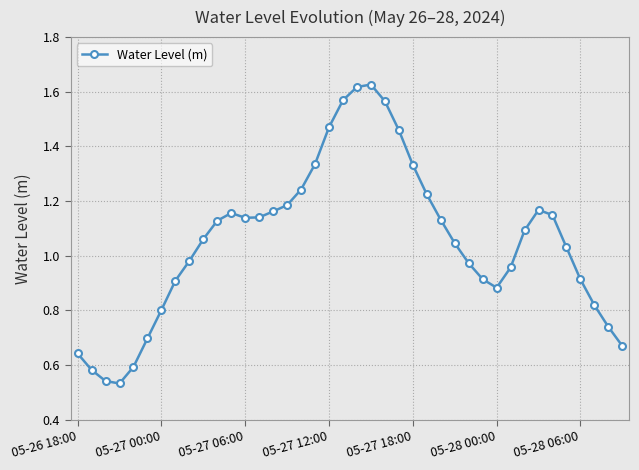

How many series are shown in this chart?

1